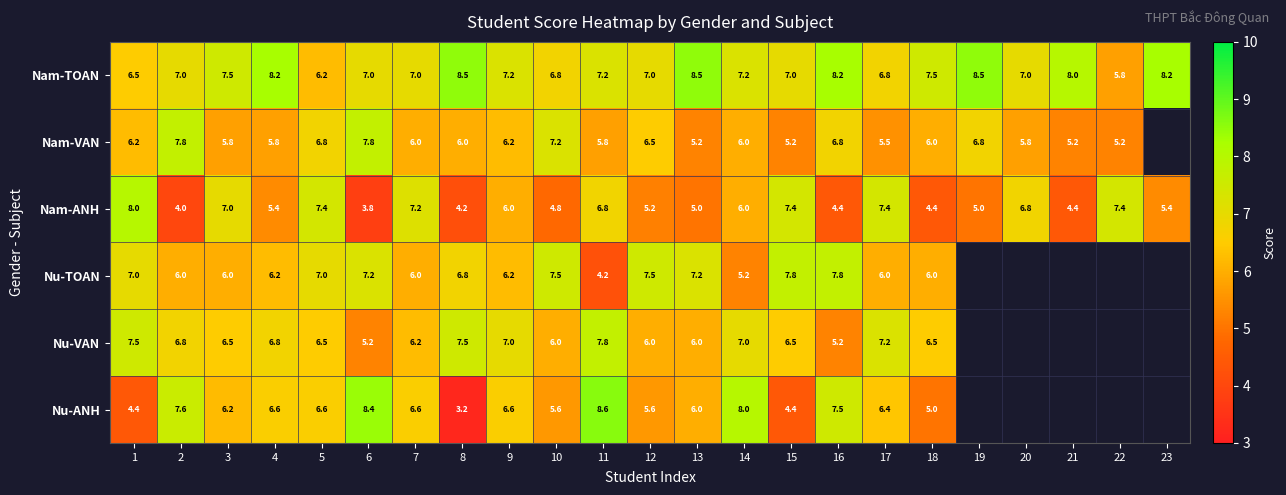

What is the maximum value shown in the chart?

8.6